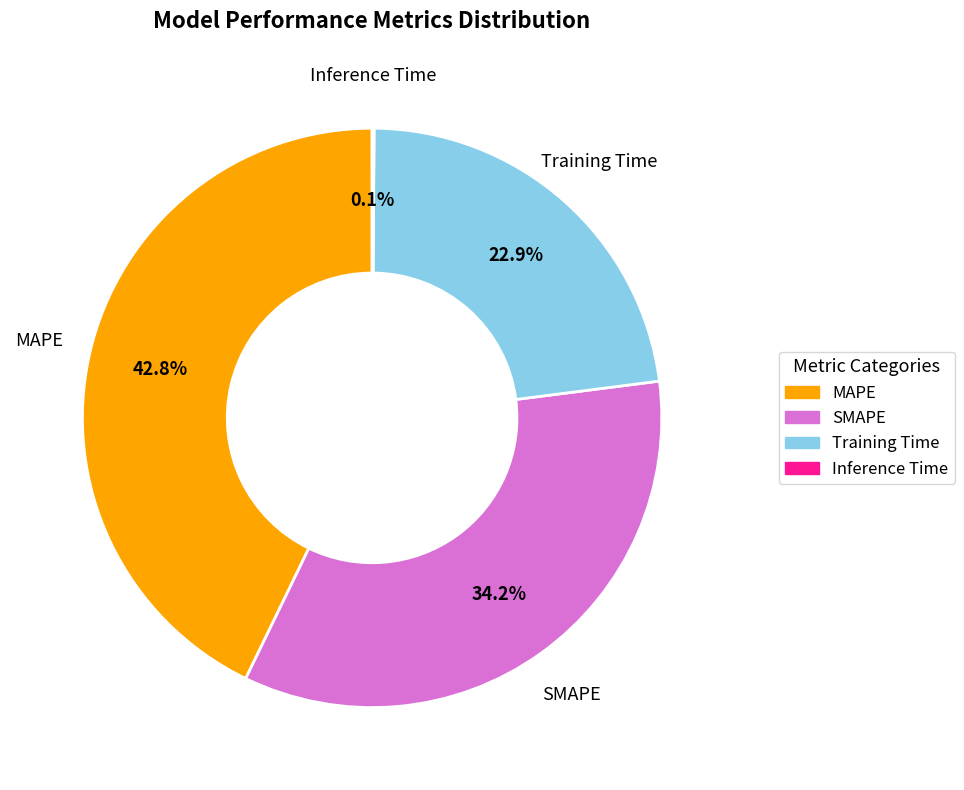

Is it true that Training Time is 9% of the pie?

False